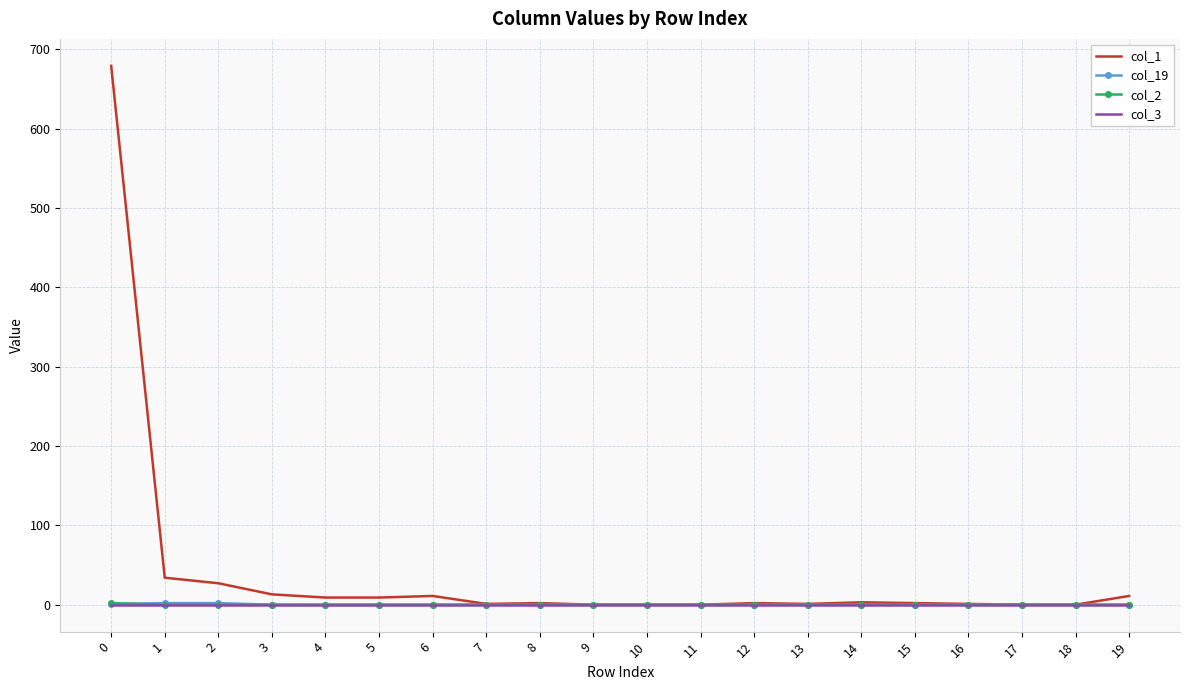

Which series has the widest spread of values?

col_1